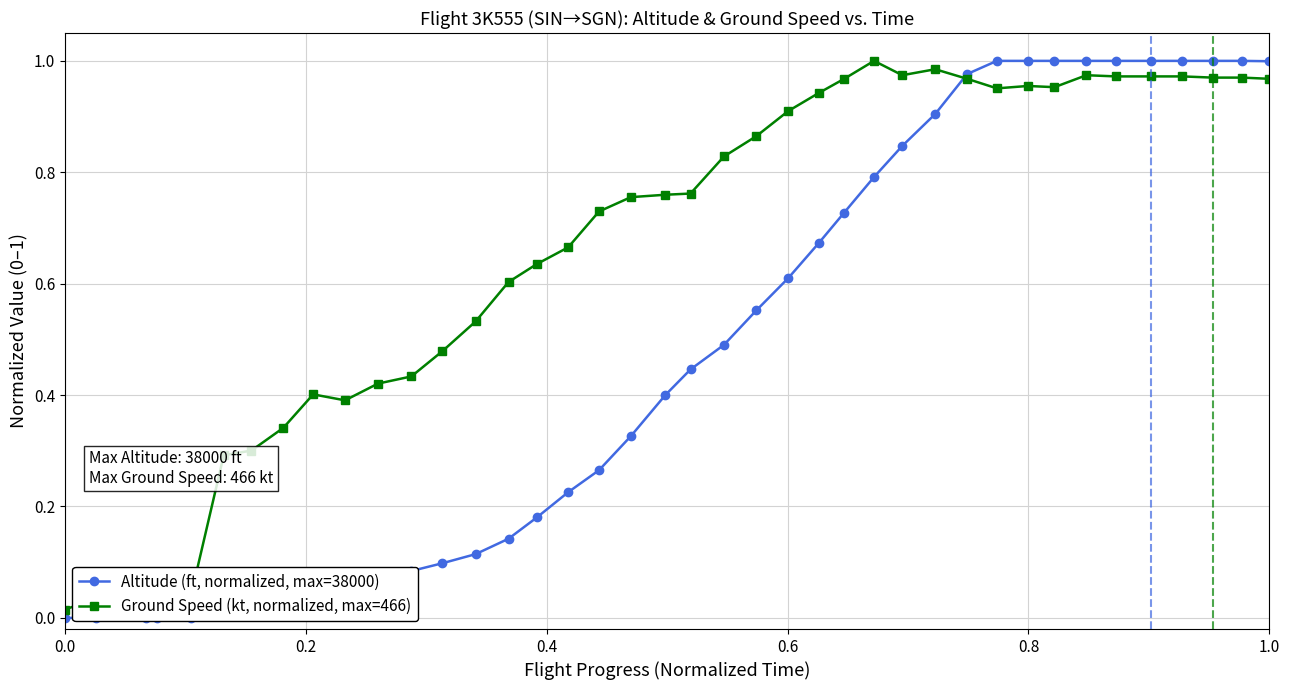

What is the maximum value for Altitude (ft, normalized, max=38000)?

1.0